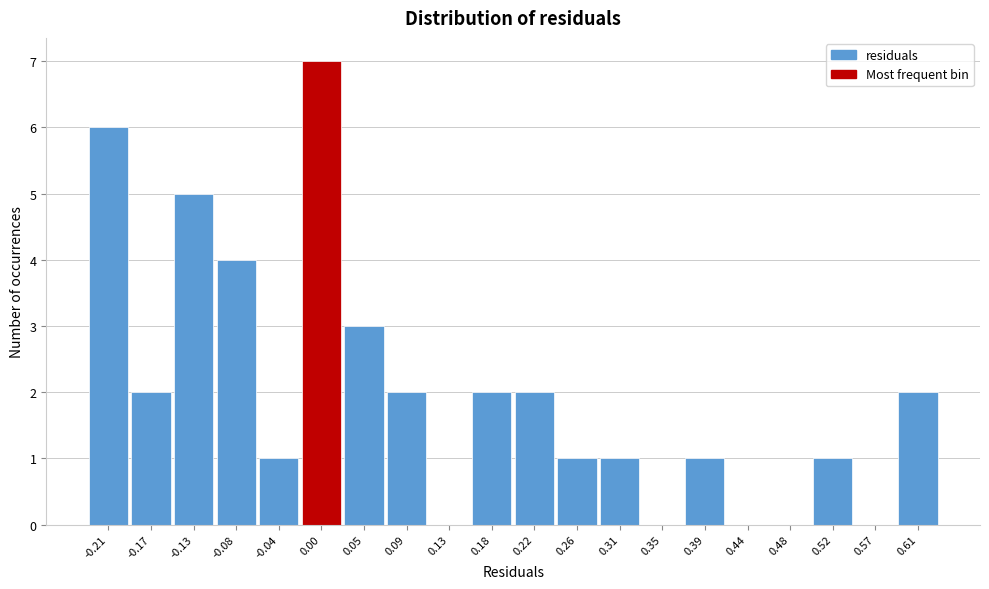

The value at 0.22 is 2. True or false?

True